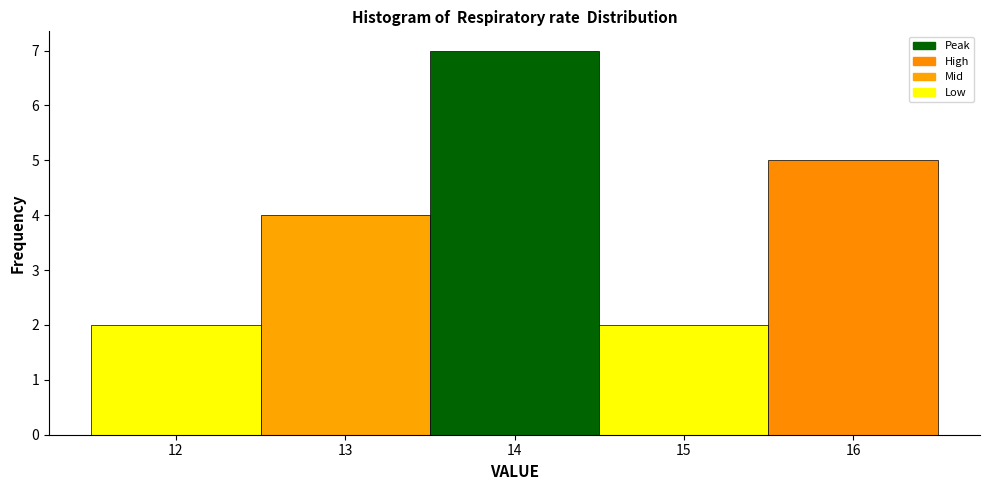

Reading left to right, transcribe this chart: for each bar, give the range it covers on the x-axis and its height. The values are not printed on the chart, so give them approximately, as read against the axis.

11.5 to 12.5: 2
12.5 to 13.5: 4
13.5 to 14.5: 7
14.5 to 15.5: 2
15.5 to 16.5: 5